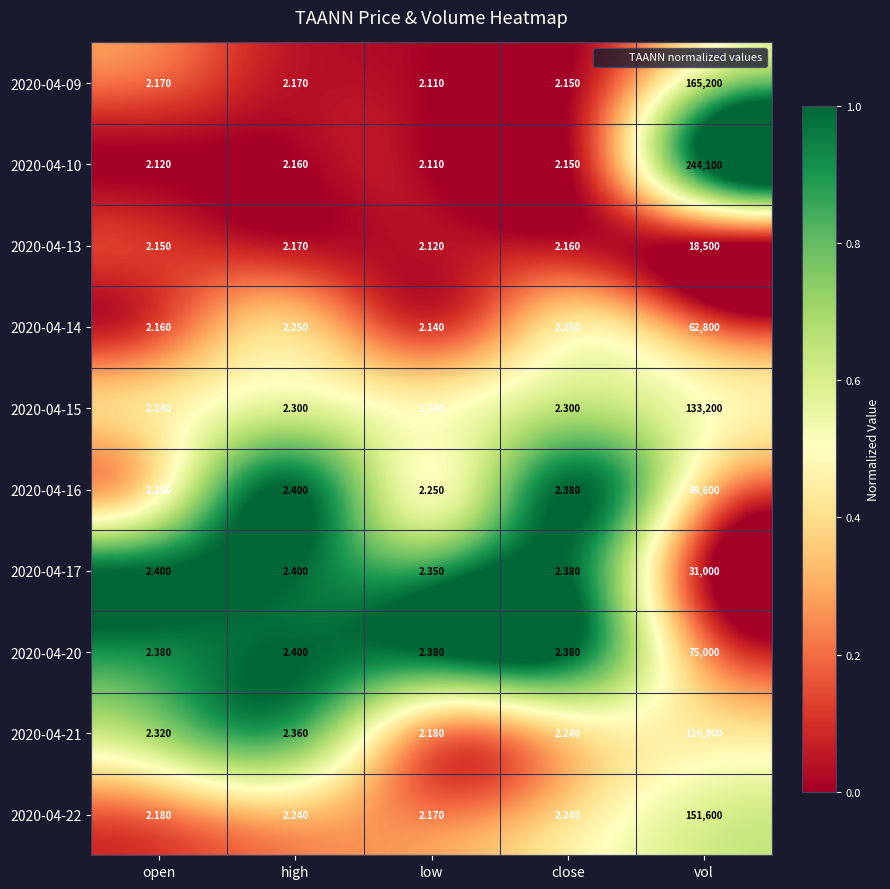

At which label does 2020-04-14 reach its peak?

vol